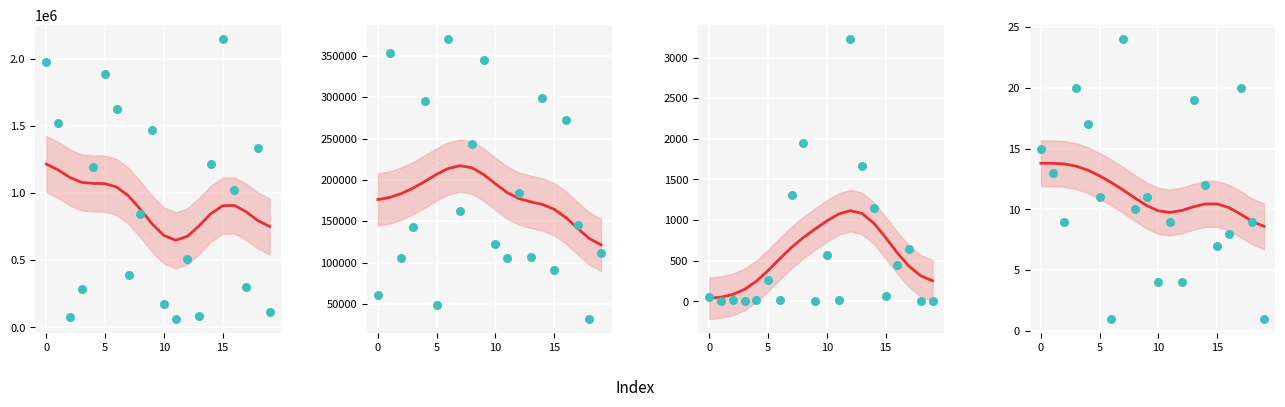

At how many categories does at least one series exceed 1186927?

9